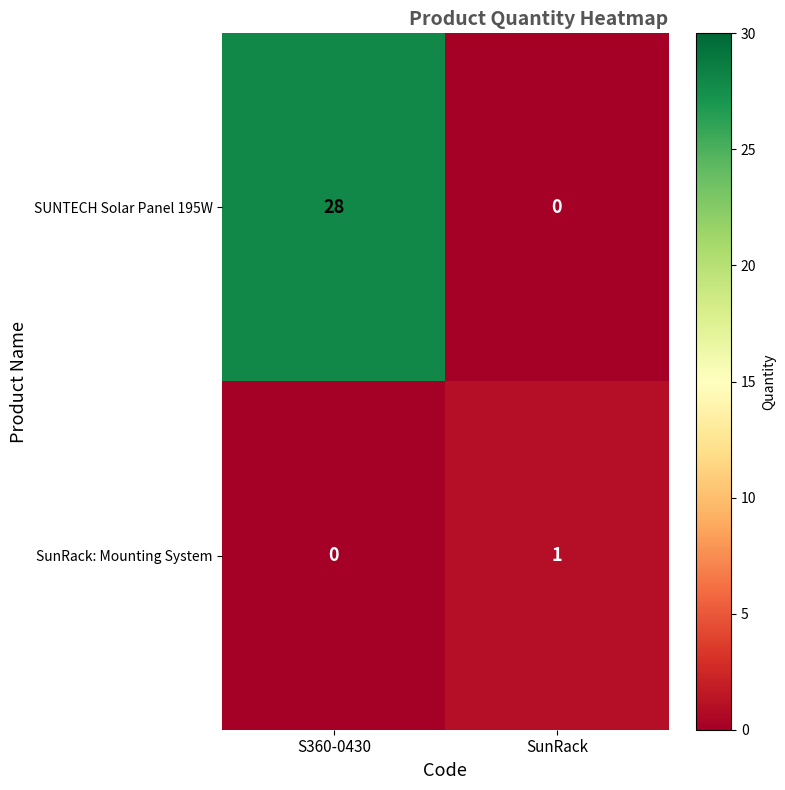

What is the spread (max minus min) of values at SunRack?

1